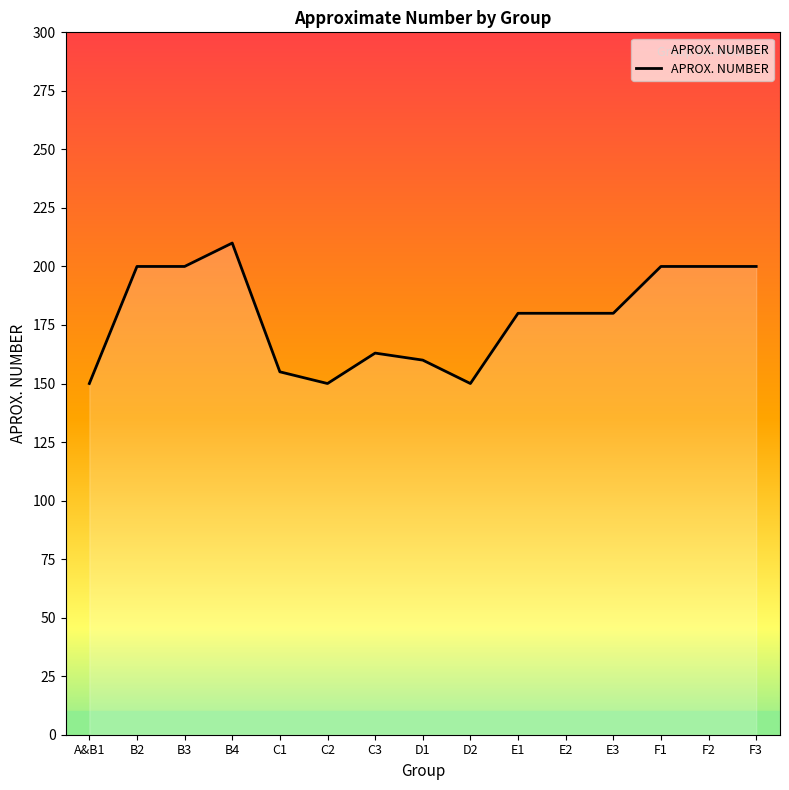

The value at E2 is 180. True or false?

True